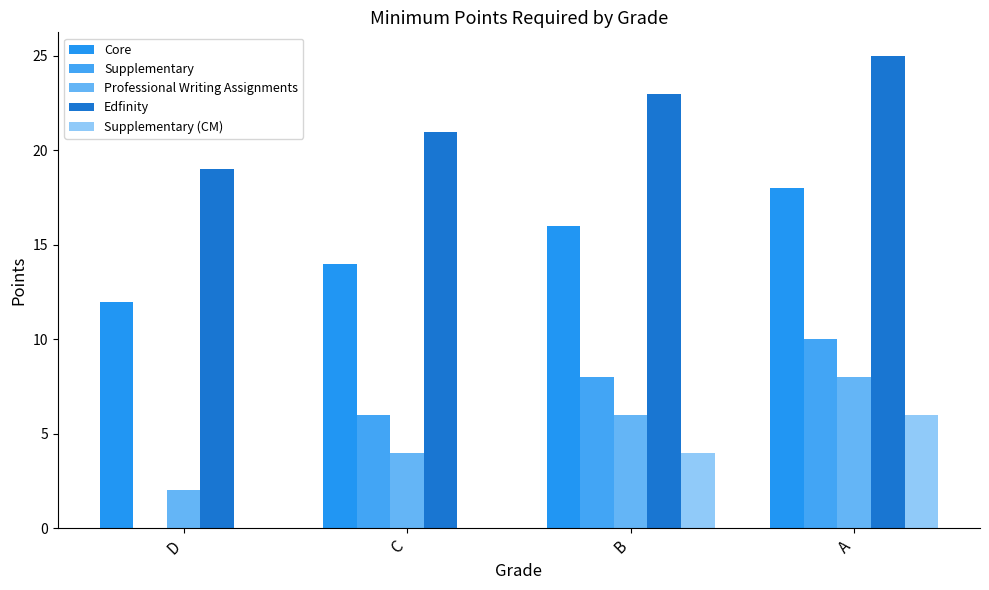

Which label corresponds to the largest value in the chart?

A